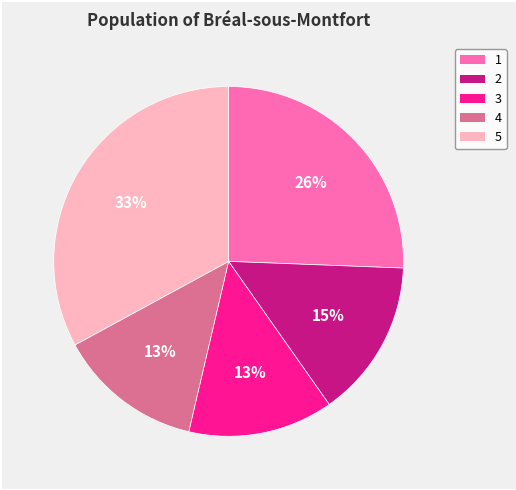

What percentage is the 4 slice, to the nearest percent?

13%